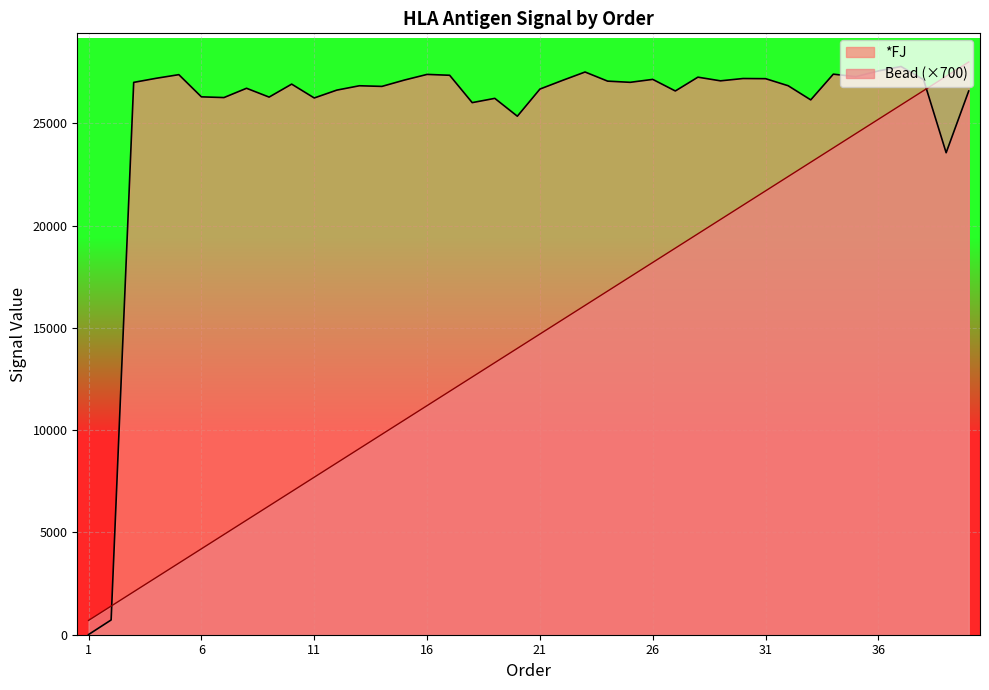

How many distinct data groups are displayed?

2